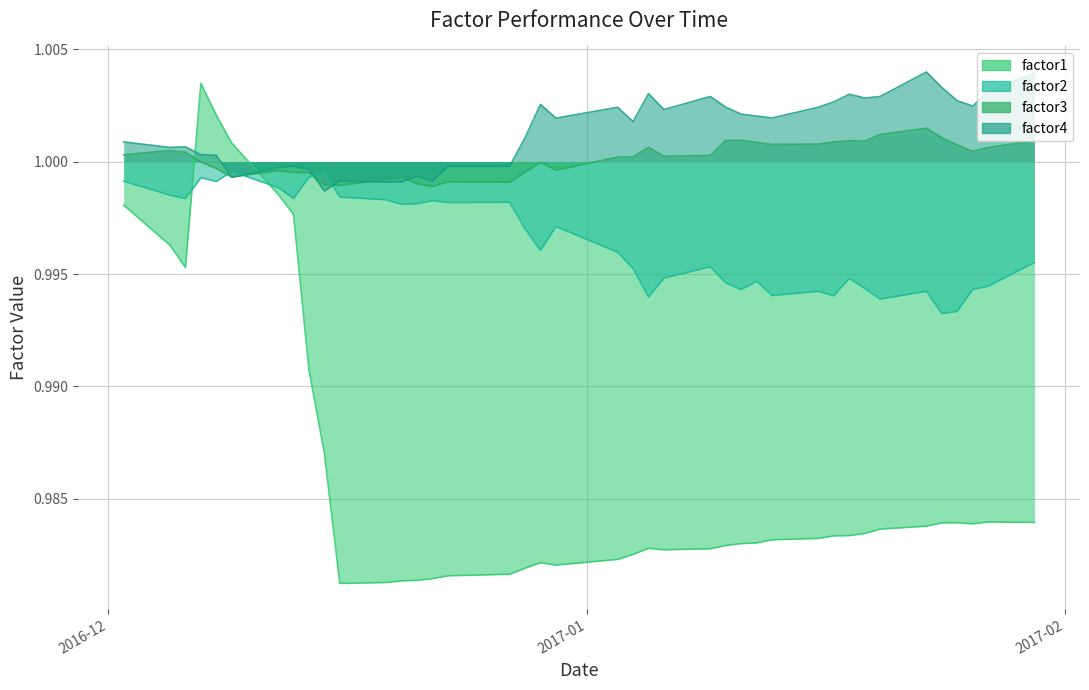

At which label does factor3 first exceed 1?

2016-12-02